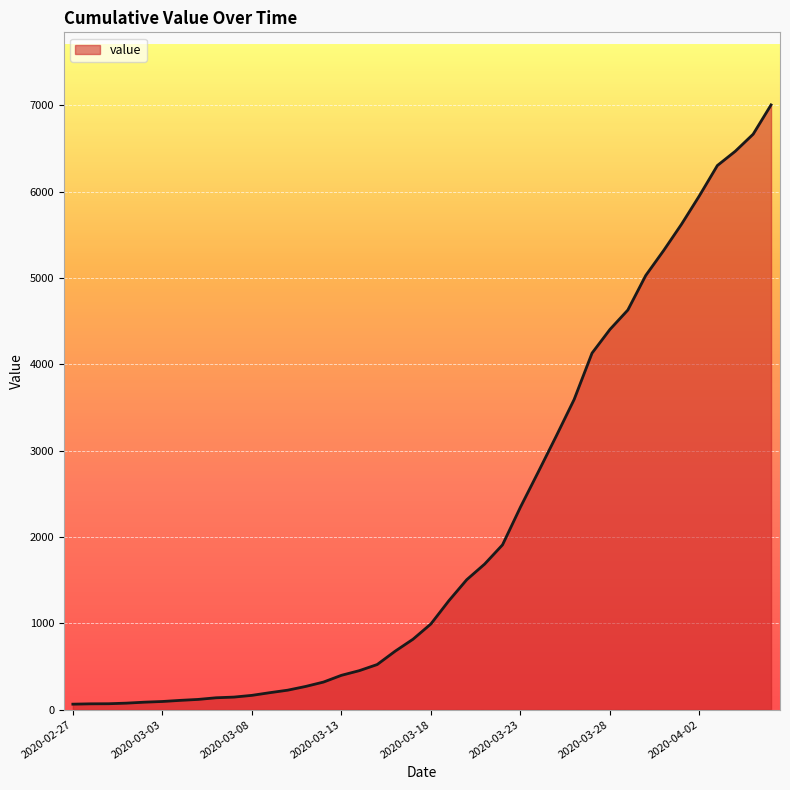

What is the difference between the maximum and minimum values?

6939